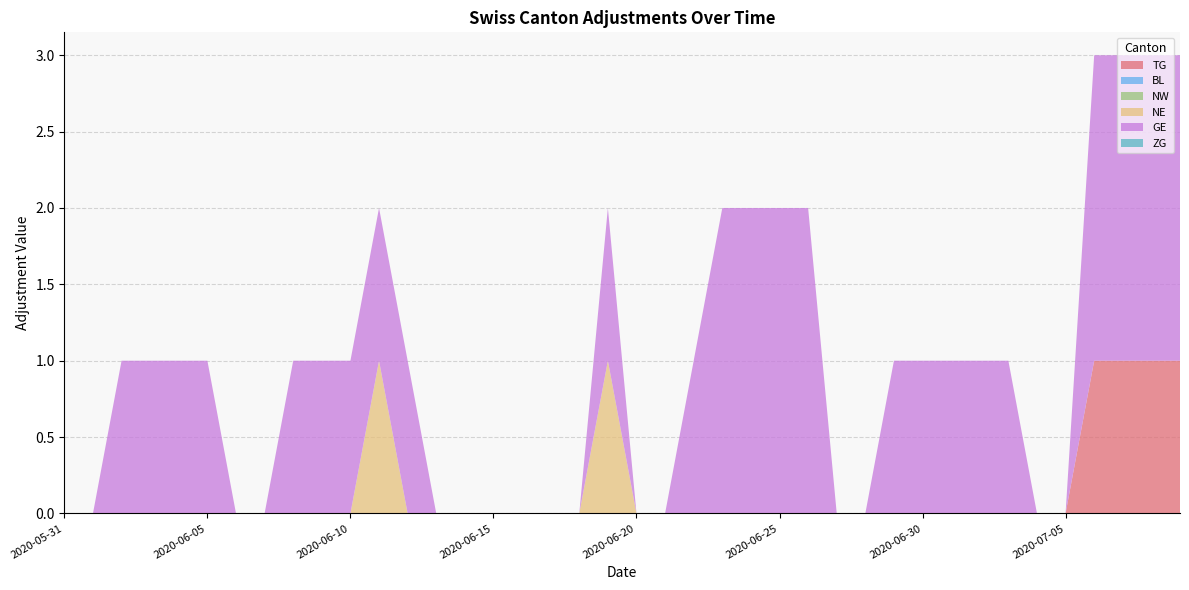

Reading left to right, transcribe all the data shown in this chart.

TG: 0	0	0	0	0	0	0	0	0	0	0	0	0	0	0	0	0	0	0	0	0	0	0	0	0	0	0	0	0	0	0	0	0	0	0	0	1	1	1	1
BL: 0	0	0	0	0	0	0	0	0	0	0	0	0	0	0	0	0	0	0	0	0	0	0	0	0	0	0	0	0	0	0	0	0	0	0	0	0	0	0	0
NW: 0	0	0	0	0	0	0	0	0	0	0	0	0	0	0	0	0	0	0	0	0	0	0	0	0	0	0	0	0	0	0	0	0	0	0	0	0	0	0	0
NE: 0	0	0	0	0	0	0	0	0	0	0	1	0	0	0	0	0	0	0	1	0	0	0	0	0	0	0	0	0	0	0	0	0	0	0	0	0	0	0	0
GE: 0	0	1	1	1	1	0	0	1	1	1	1	1	0	0	0	0	0	0	1	0	0	1	2	2	2	2	0	0	1	1	1	1	1	0	0	2	2	2	2
ZG: 0	0	0	0	0	0	0	0	0	0	0	0	0	0	0	0	0	0	0	0	0	0	0	0	0	0	0	0	0	0	0	0	0	0	0	0	0	0	0	0